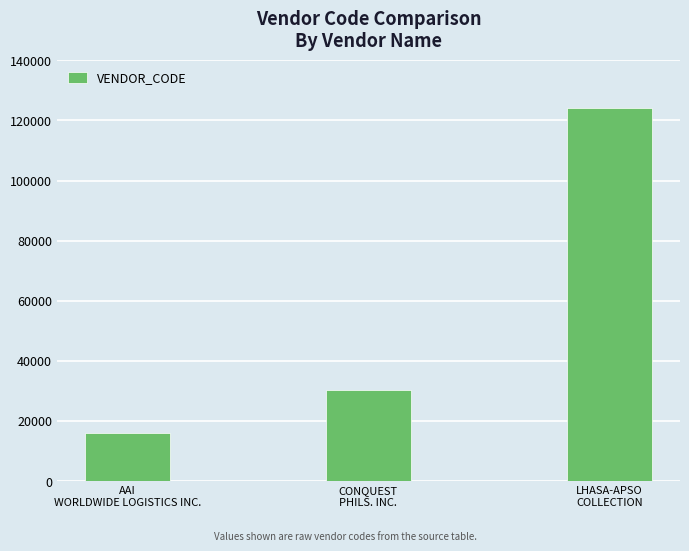

True or false: the data shows 30450 at CONQUEST
PHILS. INC..

True